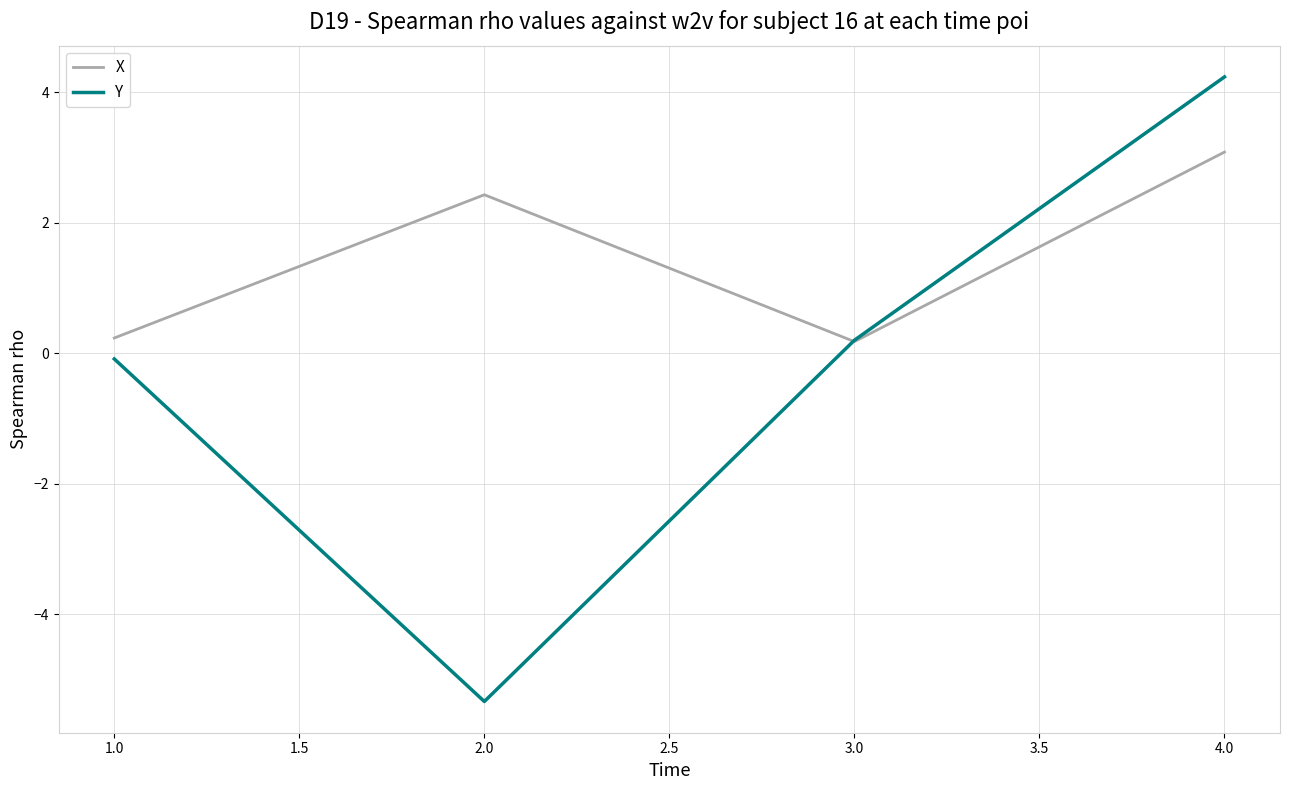

Where is the first local minimum for X?

3.0